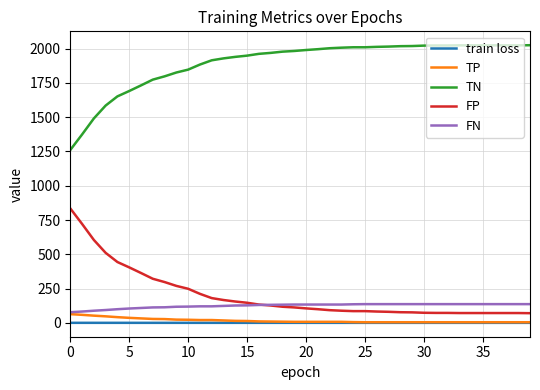

What is the minimum value for FP?

71.0